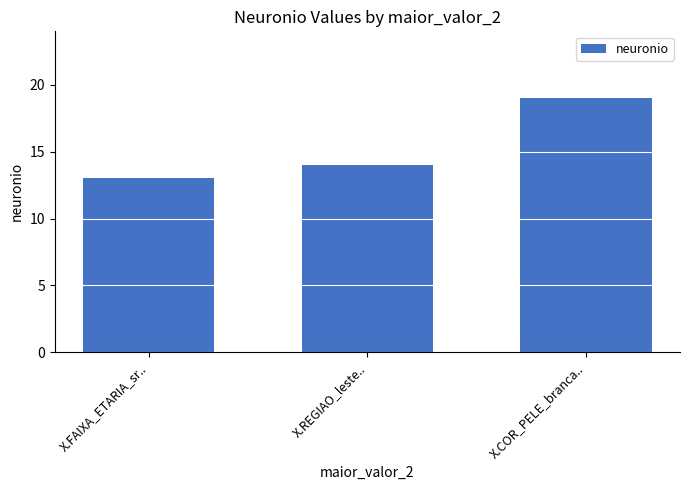

What is the change in value from X.REGIAO_leste.. to X.COR_PELE_branca..?

+5